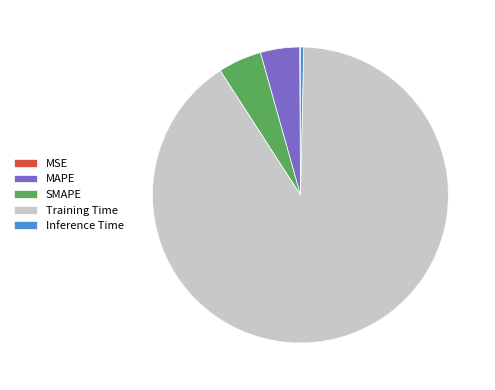

Is it true that SMAPE is 5% of the pie?

True